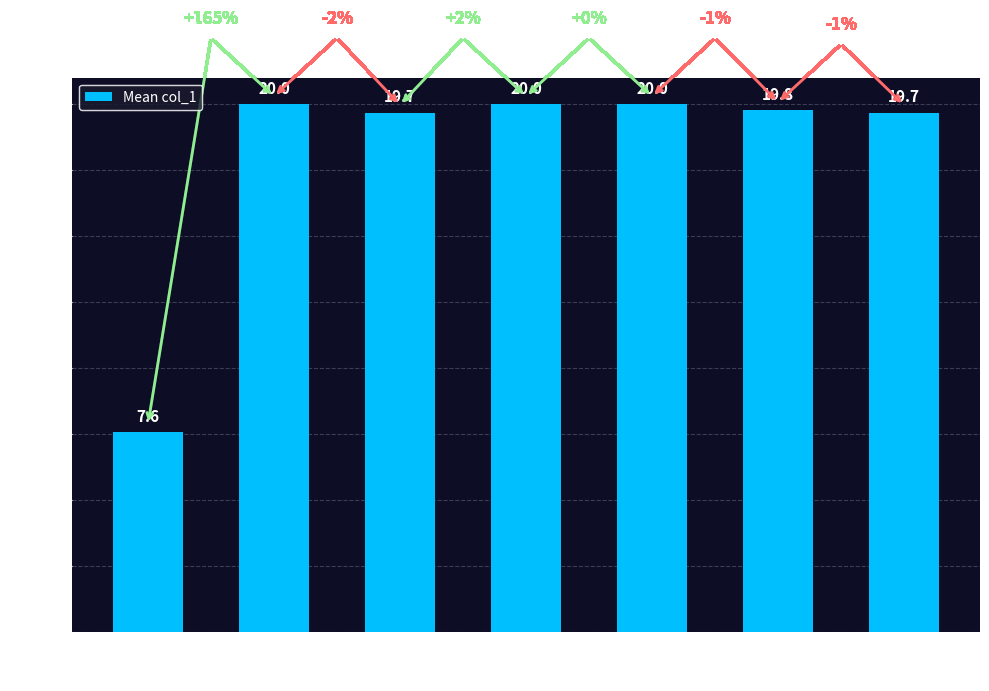

What is the difference between the maximum and second lowest values?

0.3